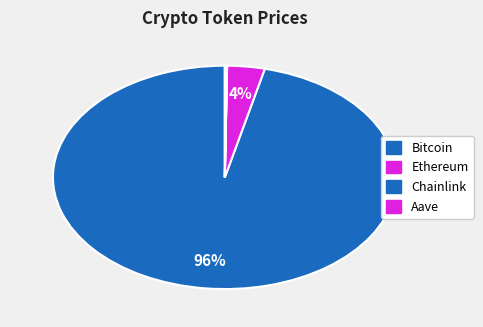

What portion of the pie excludes Aave?

99.8%